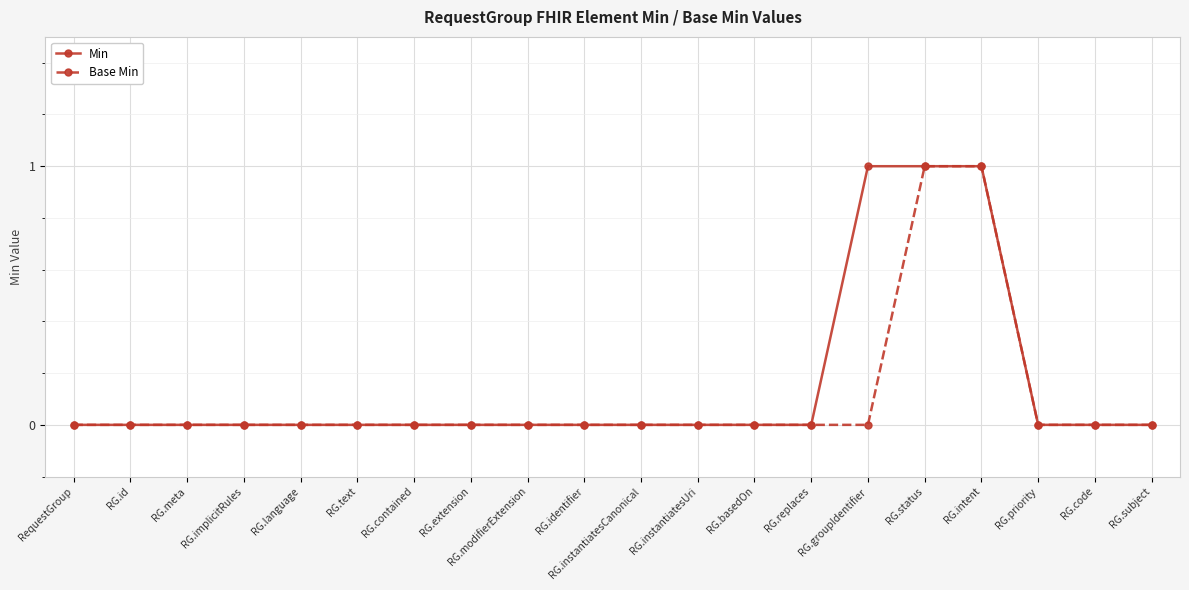

How many lines are shown in the chart?

2